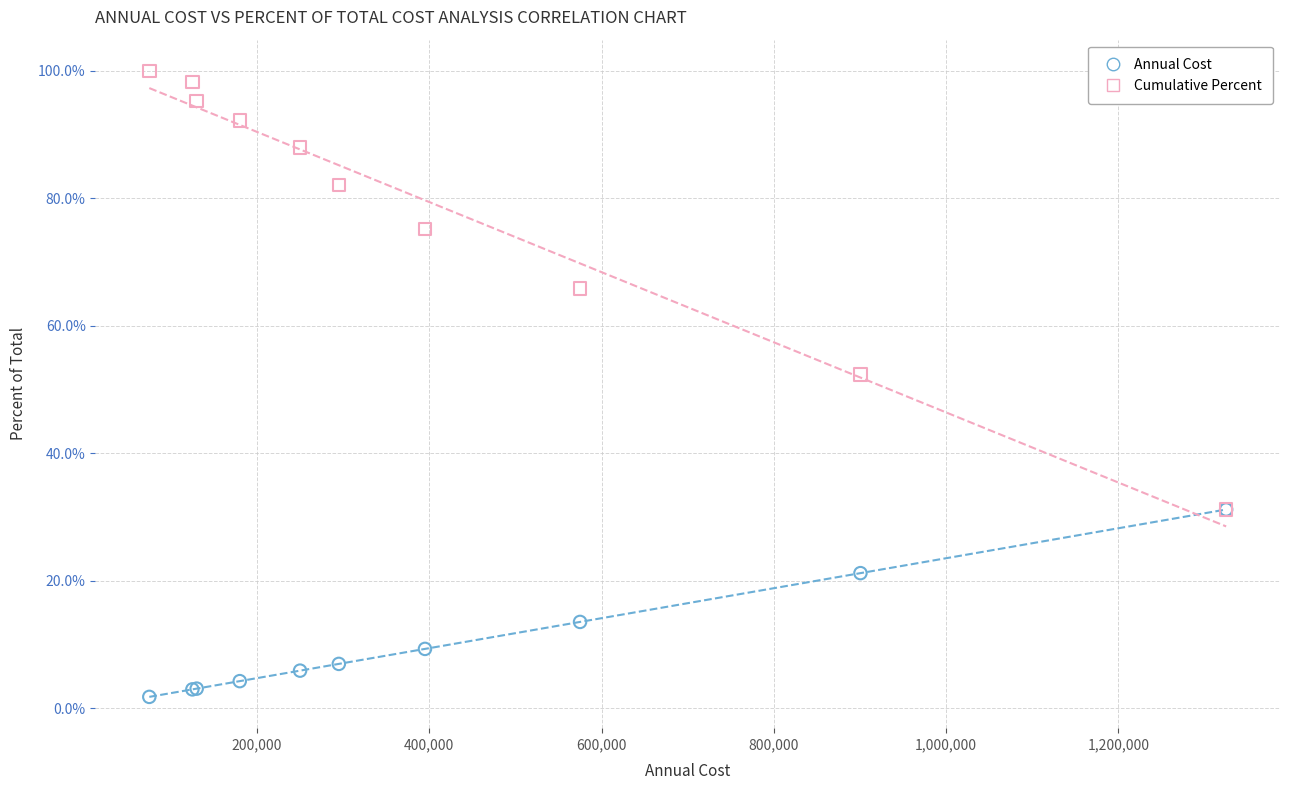

Which series has the widest spread of Y values?

Cumulative Percent